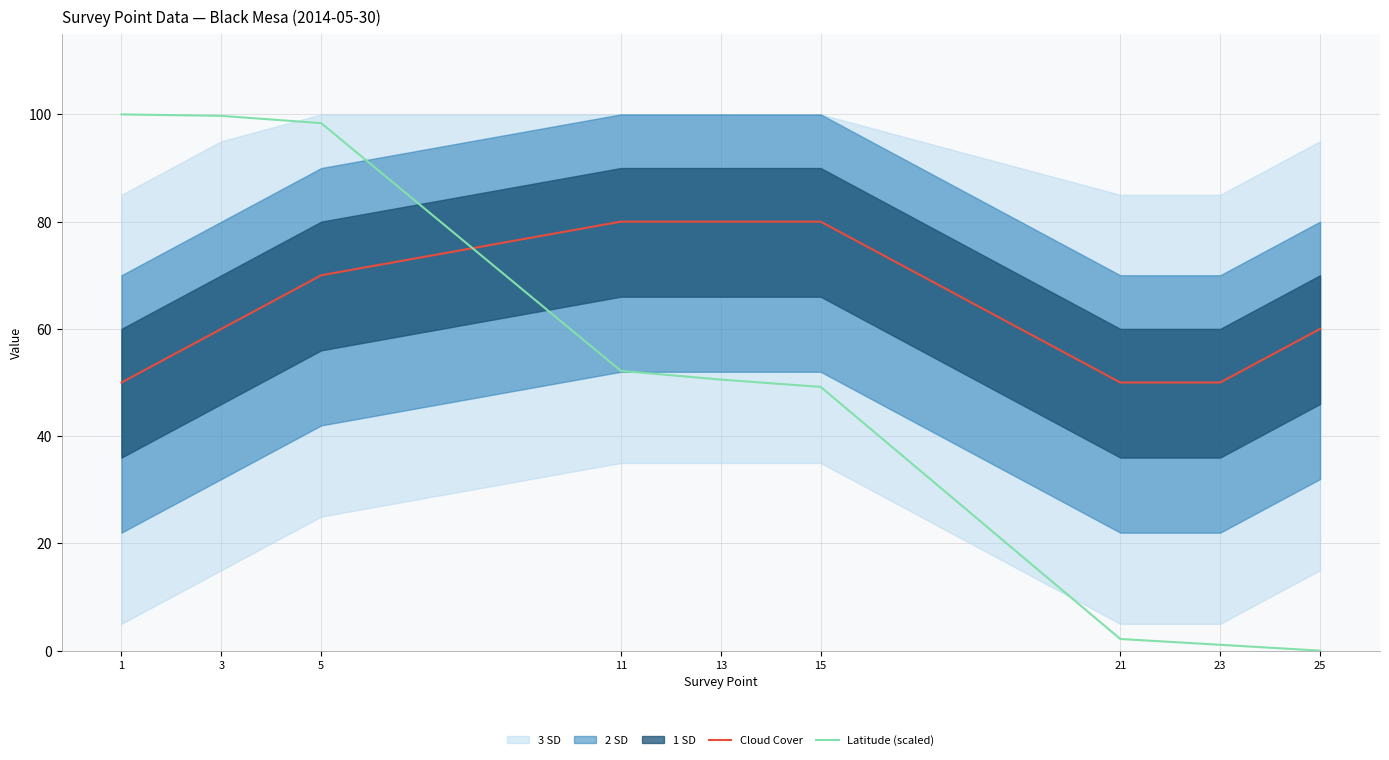

Reading right to left, transcribe all the data shown in this chart.

Cloud Cover: 25=60.0	23=50.0	21=50.0	15=80.0	13=80.0	11=80.0	5=70.0	3=60.0	1=50.0
Latitude (scaled): 25=0.0	23=1.1	21=2.2	15=49.2	13=50.5	11=52.2	5=98.4	3=99.7	1=100.0